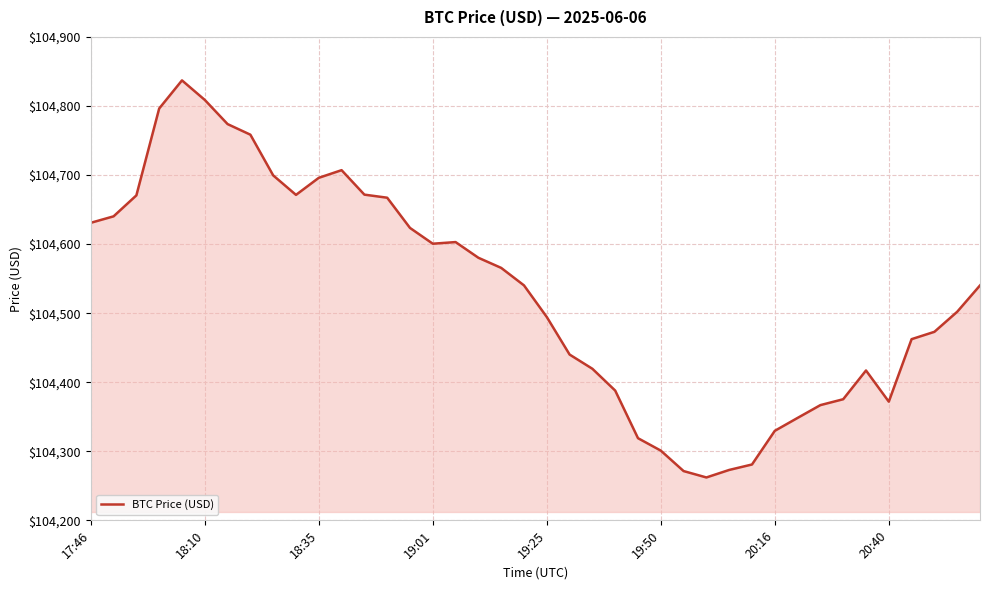

What is the smallest value displayed?

104262.1